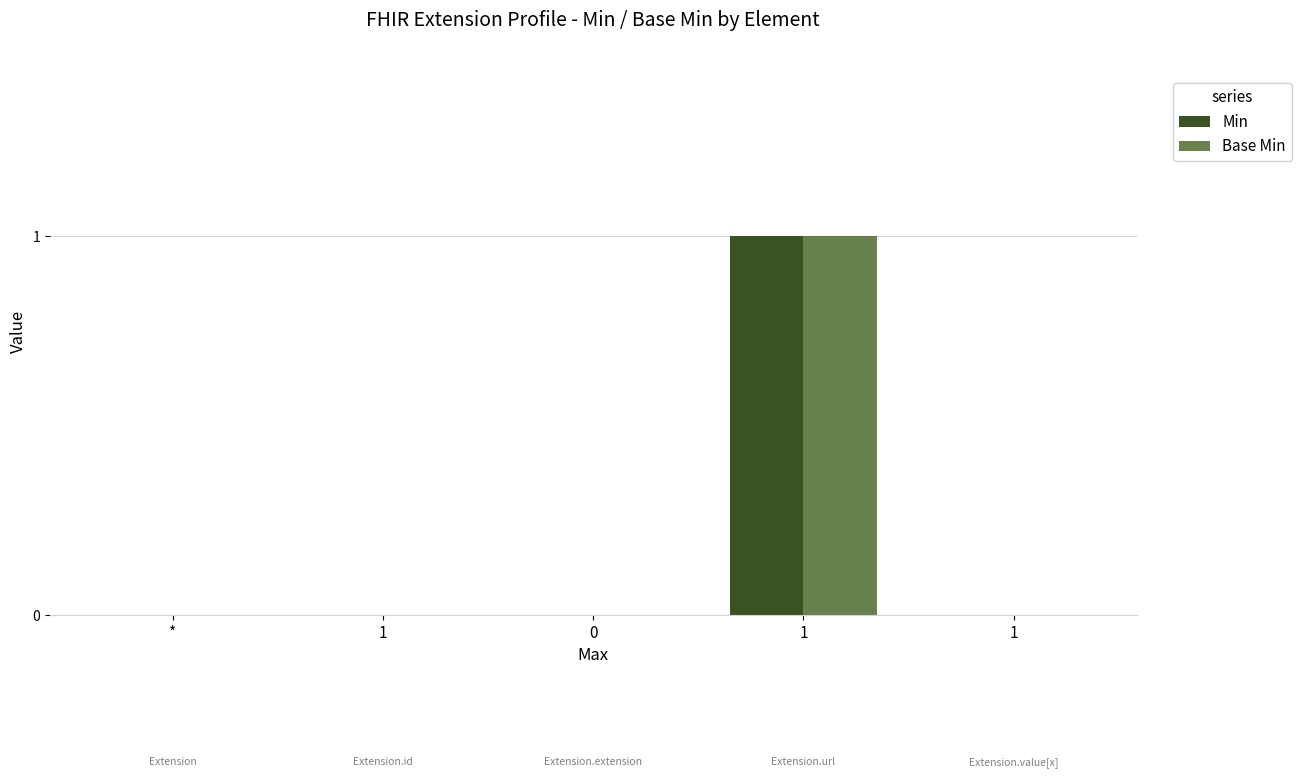

Count the number of categories in the chart.

5